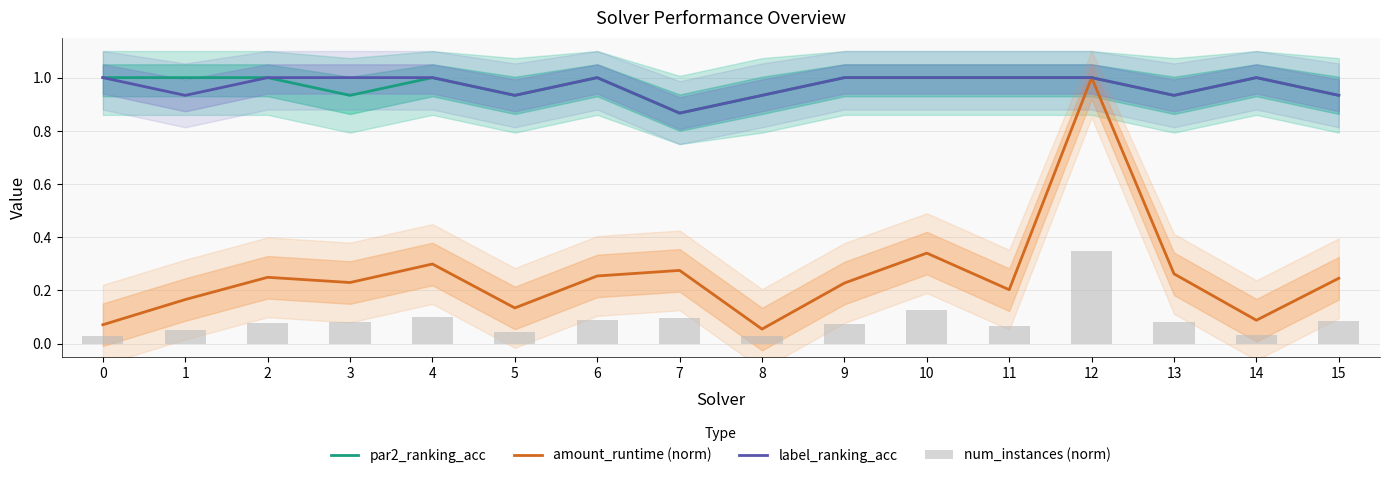

How many par2_ranking_acc values are between 0 and 1?

16